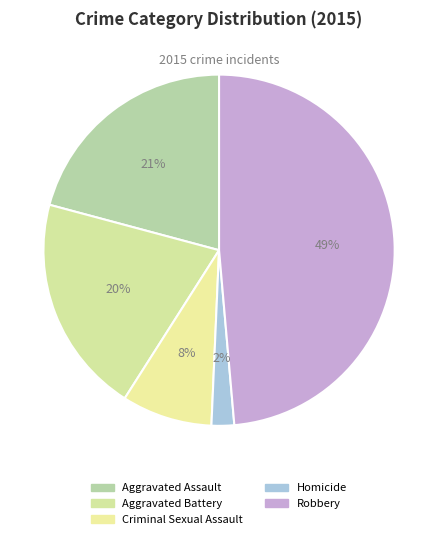

How many slices are in this pie chart?

5